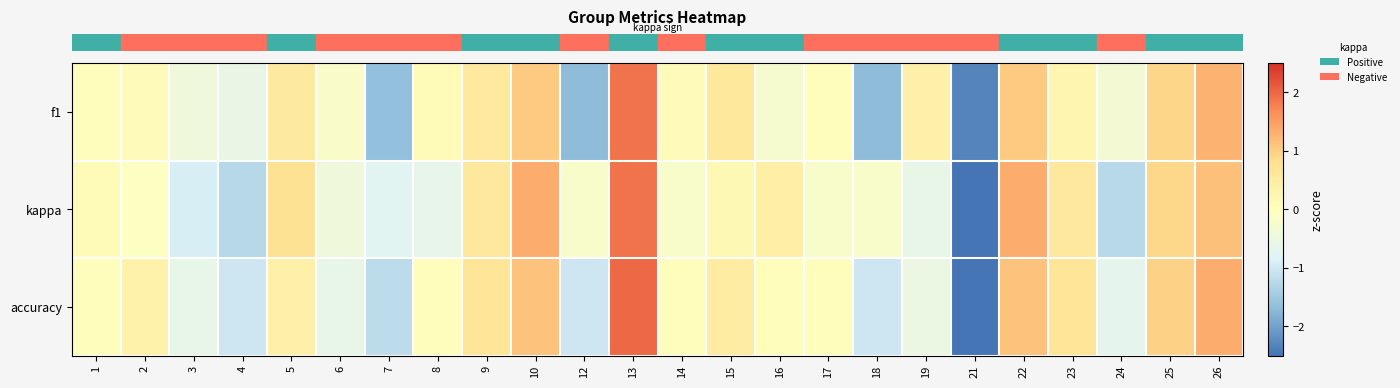

List the series in order of their overall mean, highest first.

row_2, row_0, row_1